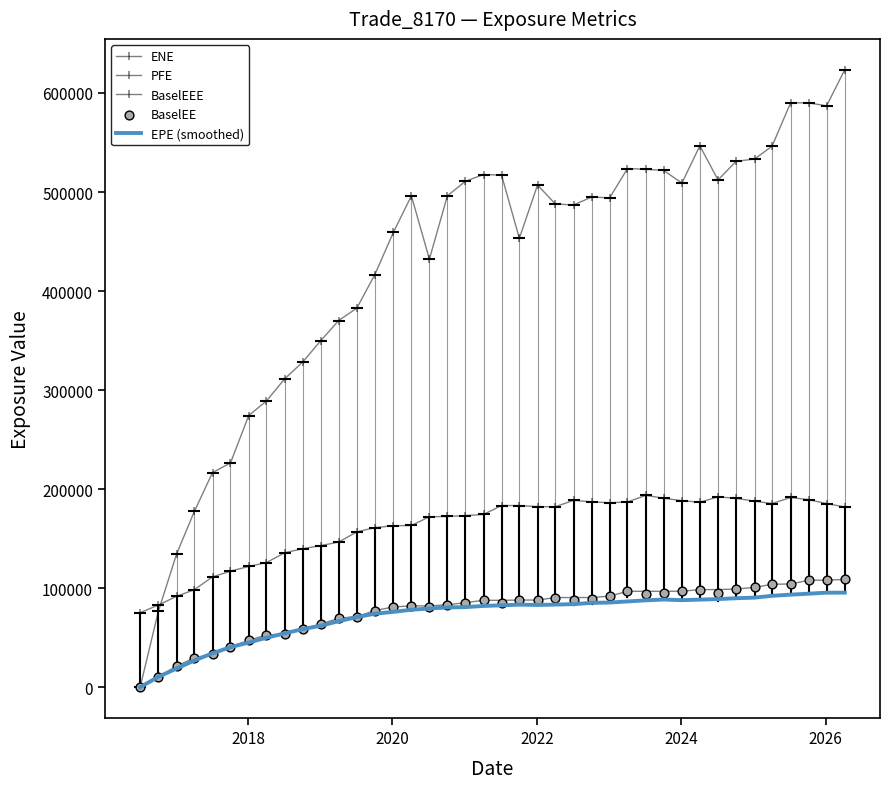

Which series reaches the maximum Y coordinate?

PFE